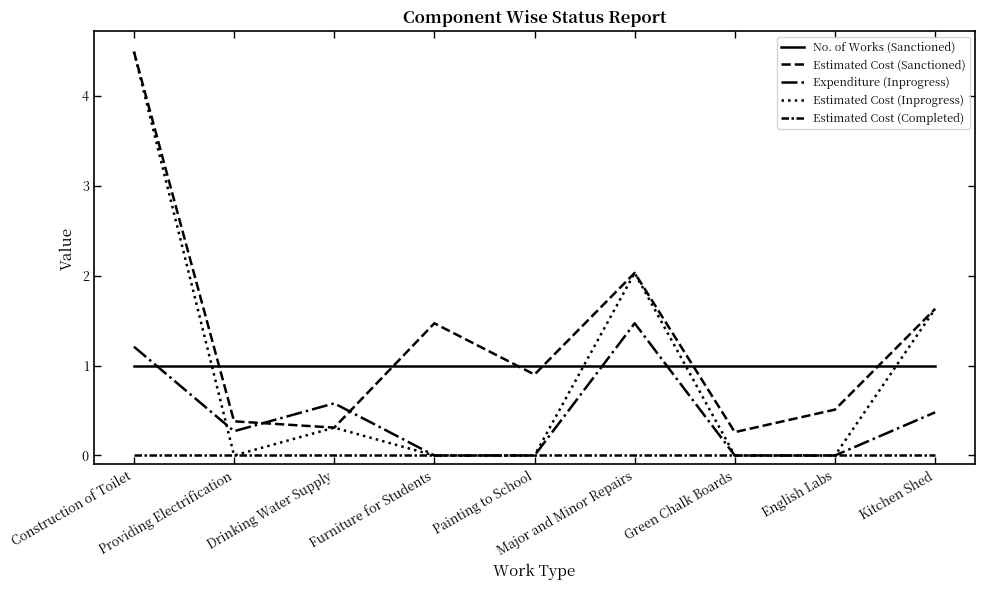

Does the chart display data point markers on the line(s)?

No